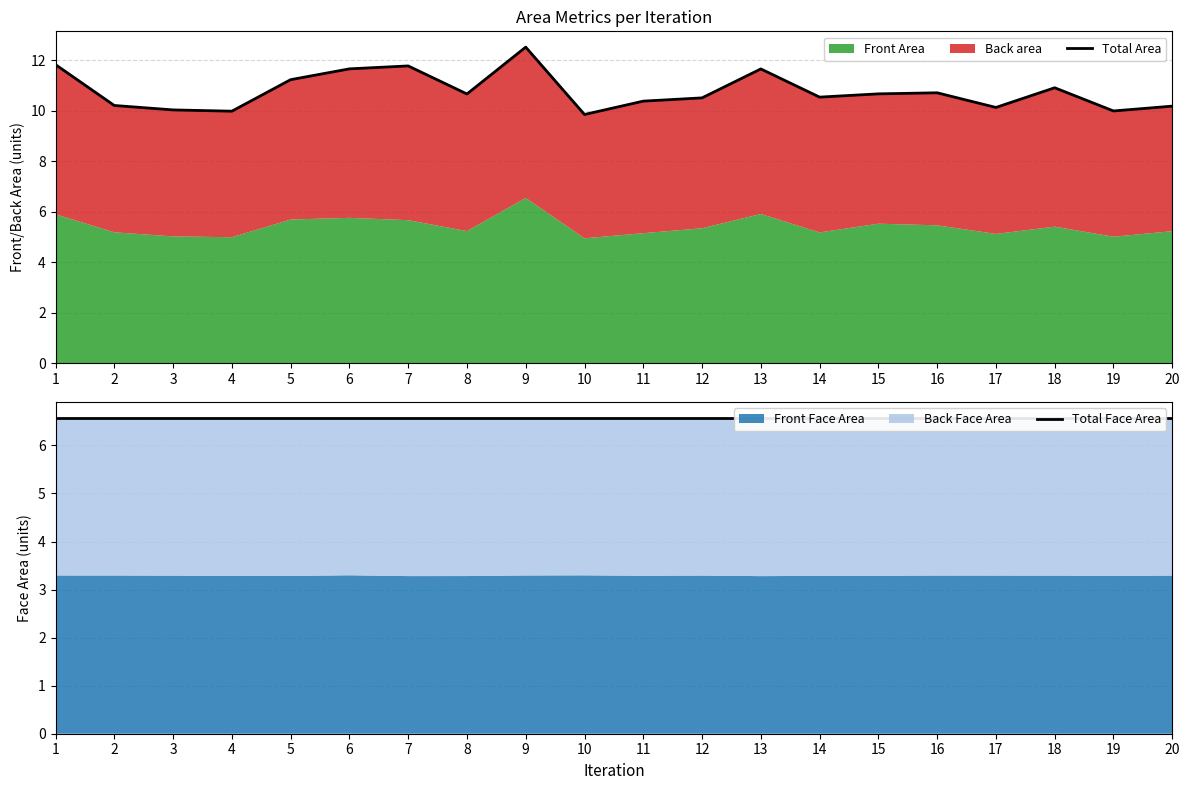

What is the lowest value of the Total Face Area series?

6.6